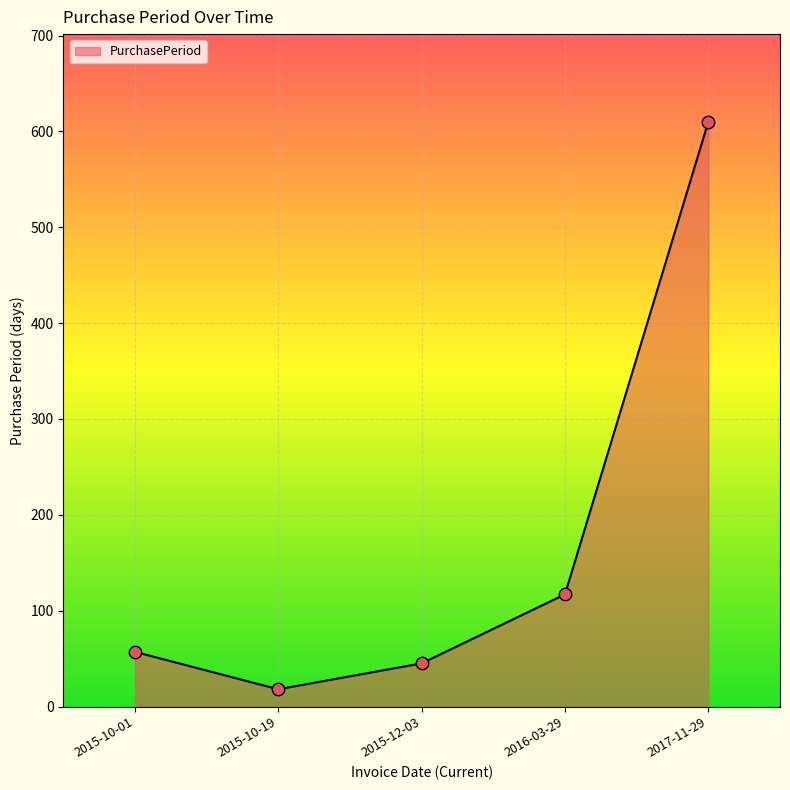

Between 2015-10-01 and 2016-03-29, which is larger?

2016-03-29